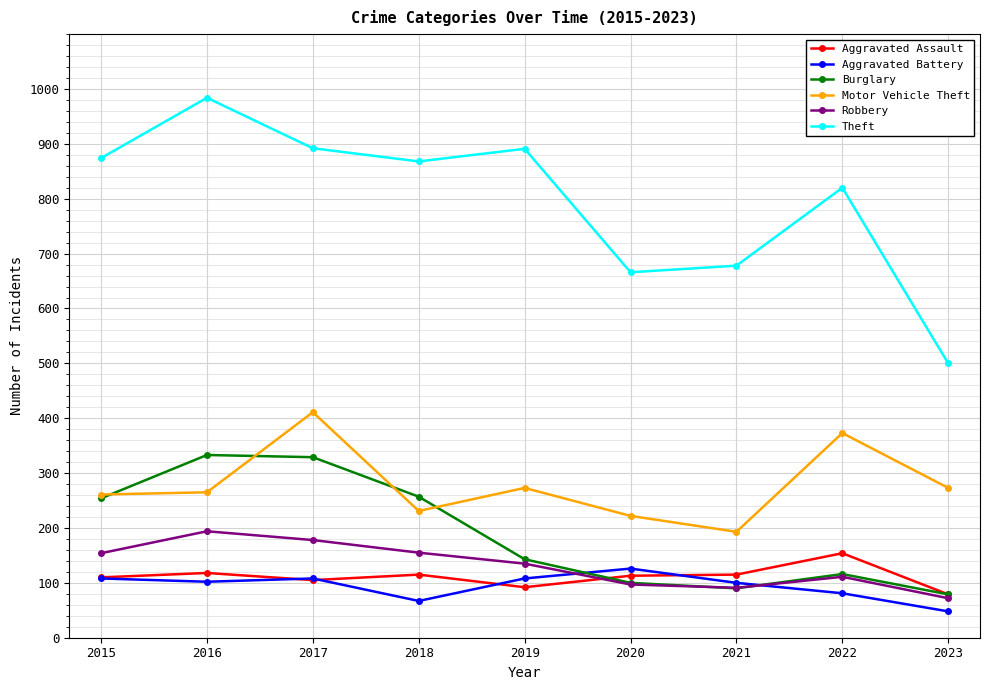

Count the number of categories in the chart.

9